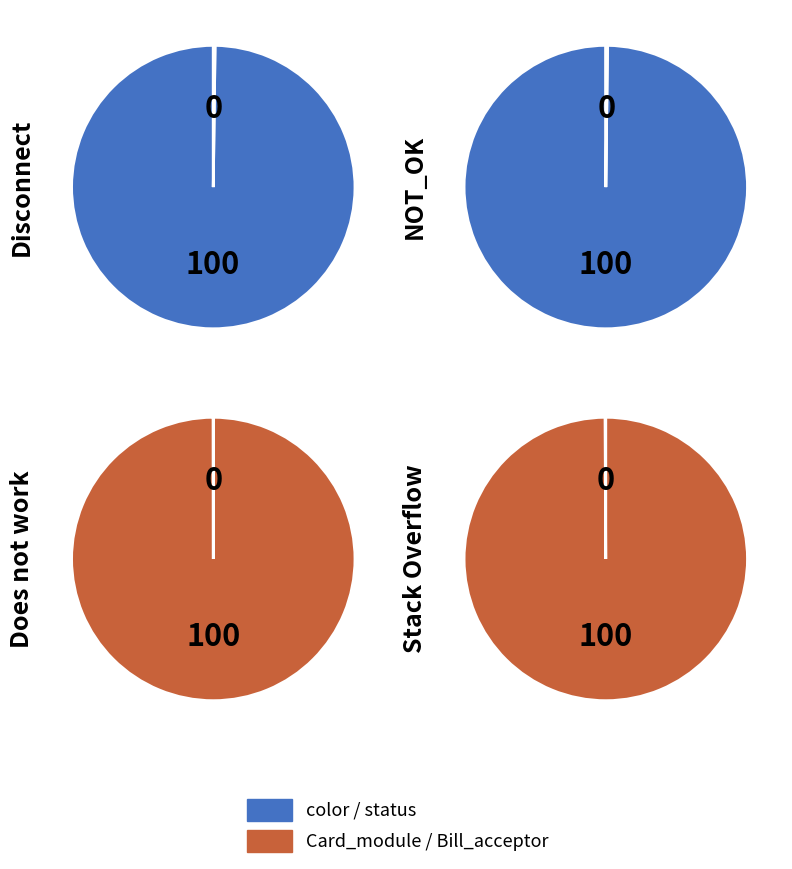

Between Card_module and color, which is larger?

color